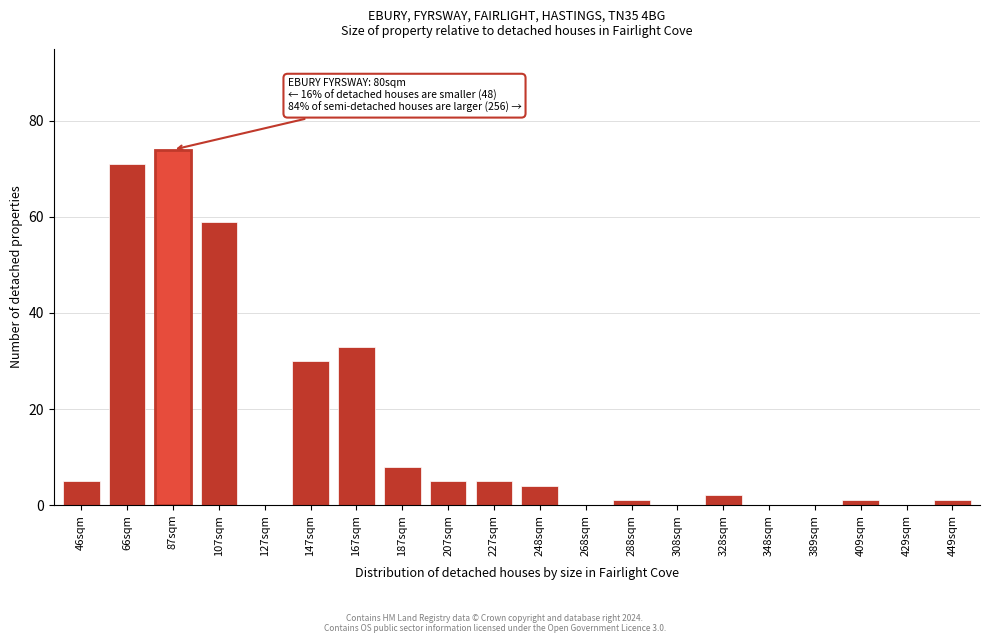

Reading left to right, list all the values displayed in this chart.

46sqm=5	66sqm=71	87sqm=74	107sqm=59	127sqm=0	147sqm=30	167sqm=33	187sqm=8	207sqm=5	227sqm=5	248sqm=4	268sqm=0	288sqm=1	308sqm=0	328sqm=2	348sqm=0	389sqm=0	409sqm=1	429sqm=0	449sqm=1